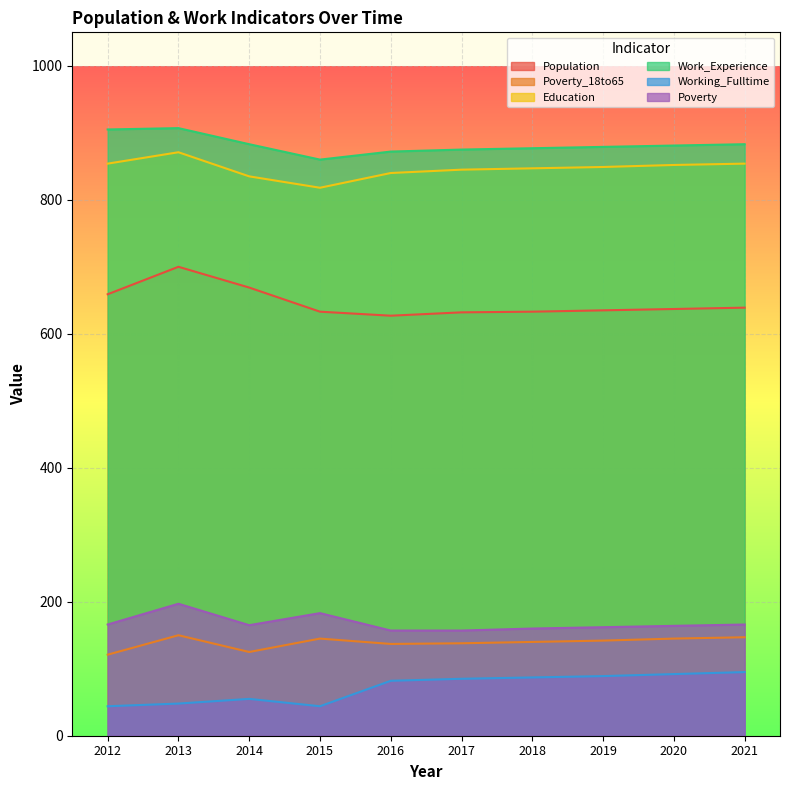

What is the average value of the Poverty_18to65 series?

139